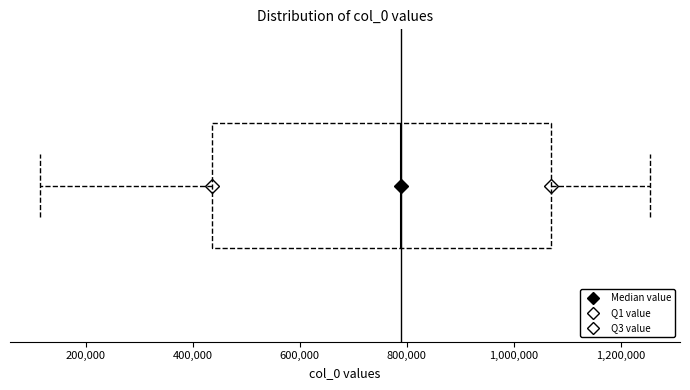

Where is the right edge of the box on the x-axis? The values are not printed on the chart, so give them approximately, as read against the axis.

1060000